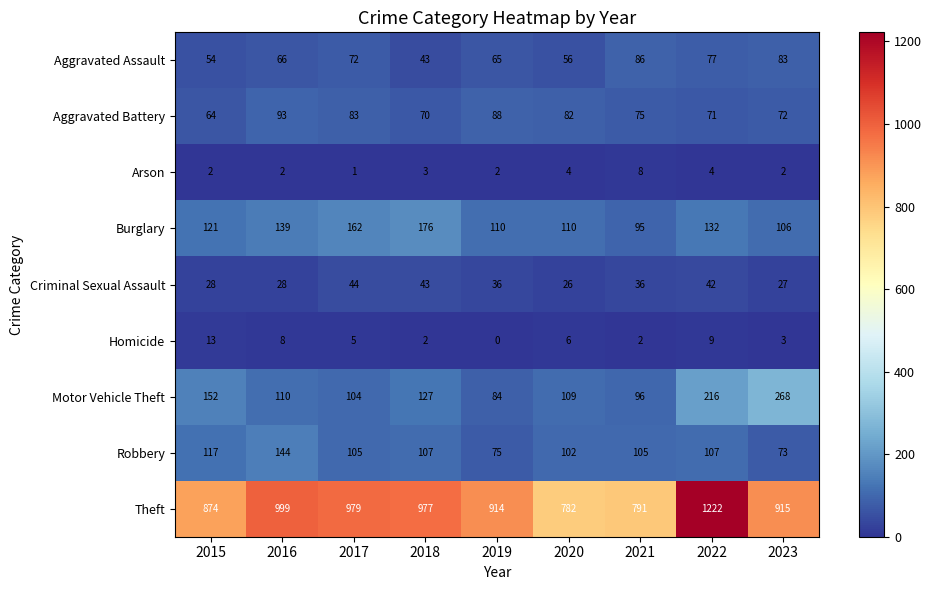

The Burglary series shows 276 at 2017. True or false?

False